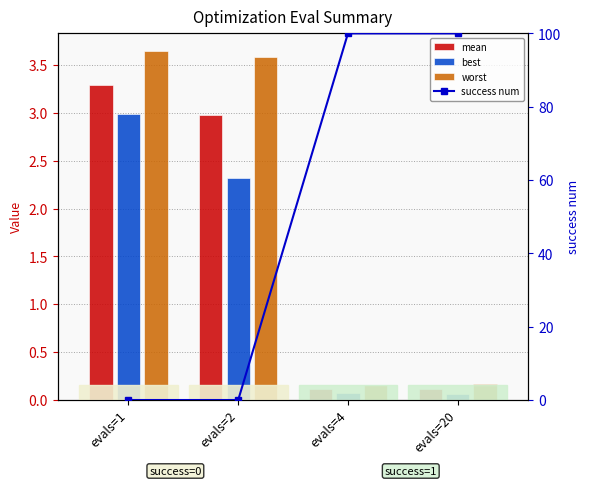

List the series in order of their peak value, lowest first.

best, mean, worst, success num